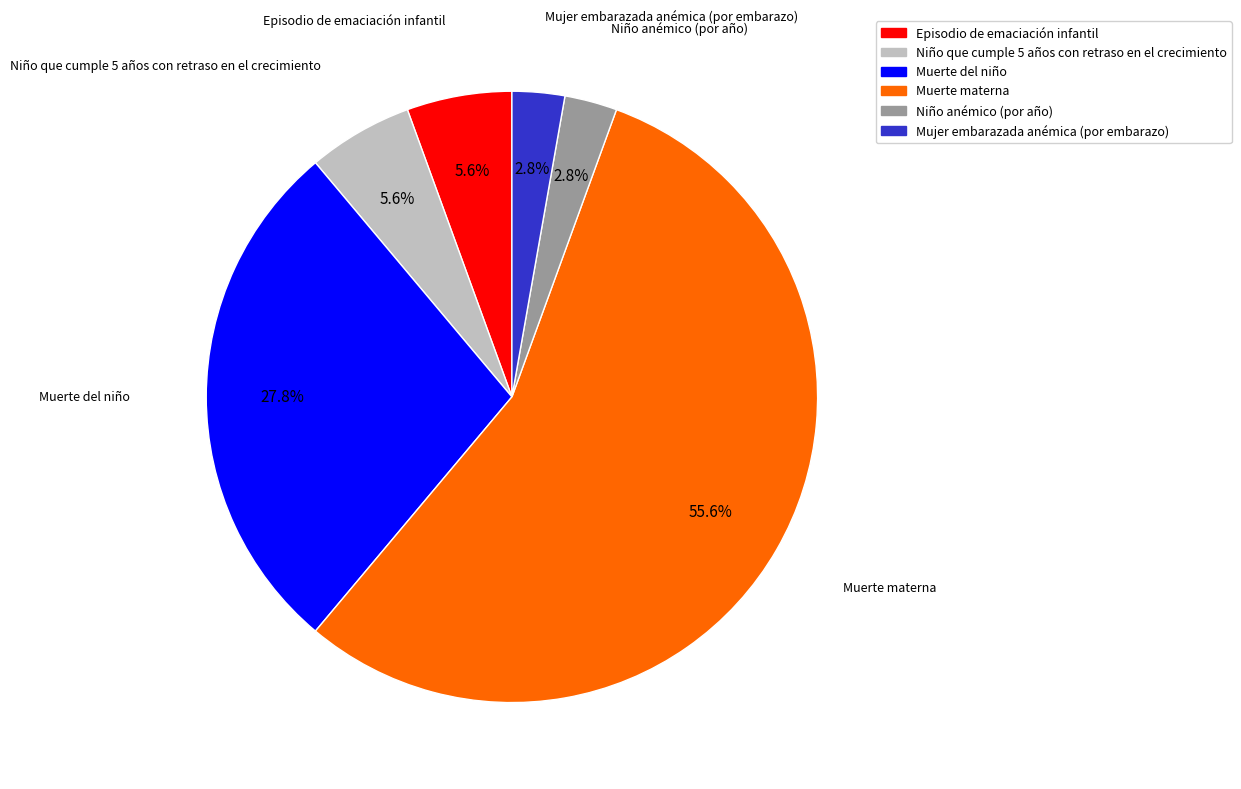

To the nearest percent, what is the difference between the Muerte del niño and Muerte materna slice percentages?

28%